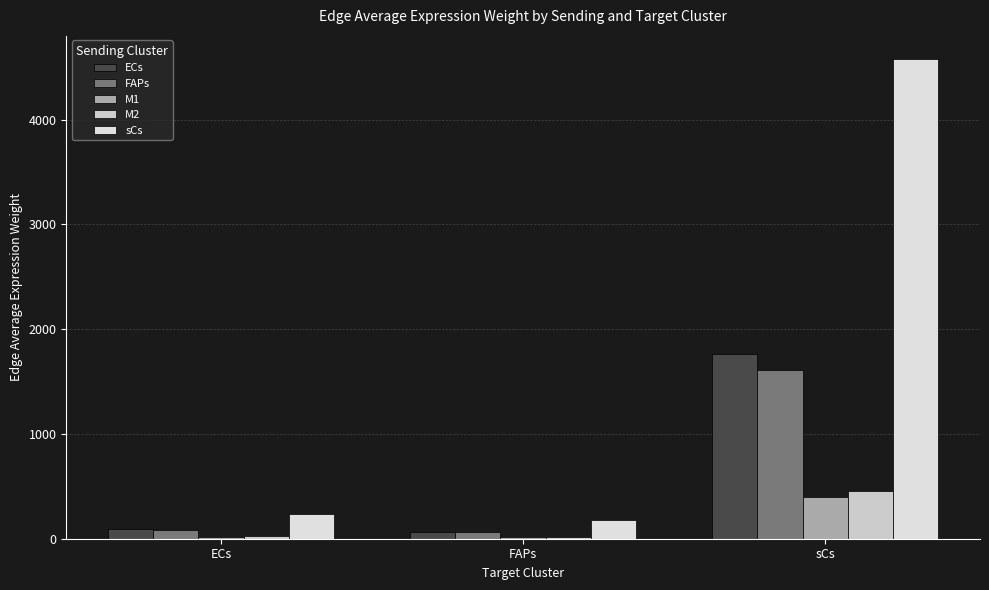

What is the label of the 2nd bar from the left?

FAPs